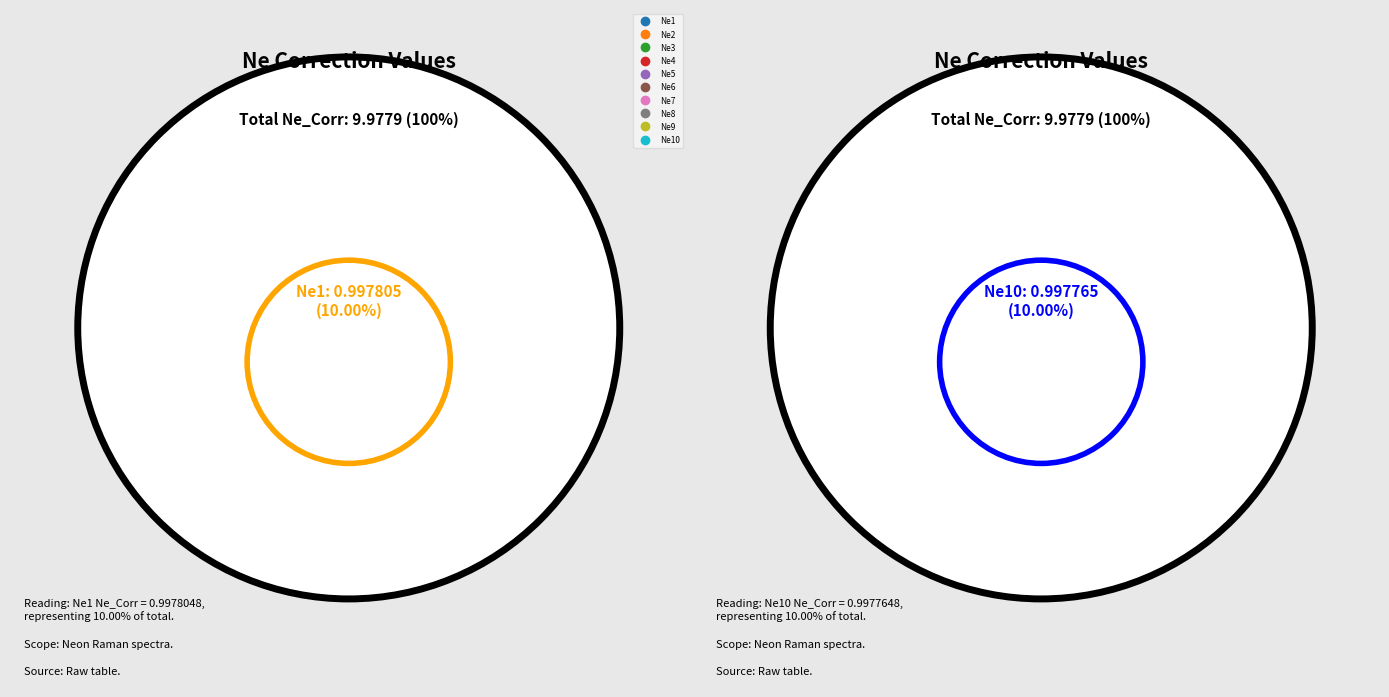

Is it true that Ne2 is 10% of the pie?

True